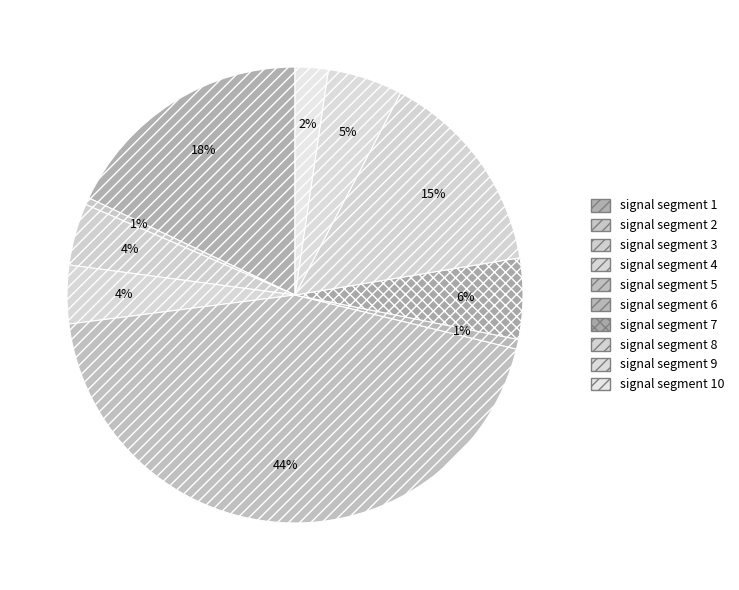

How many segments does this pie chart have?

10